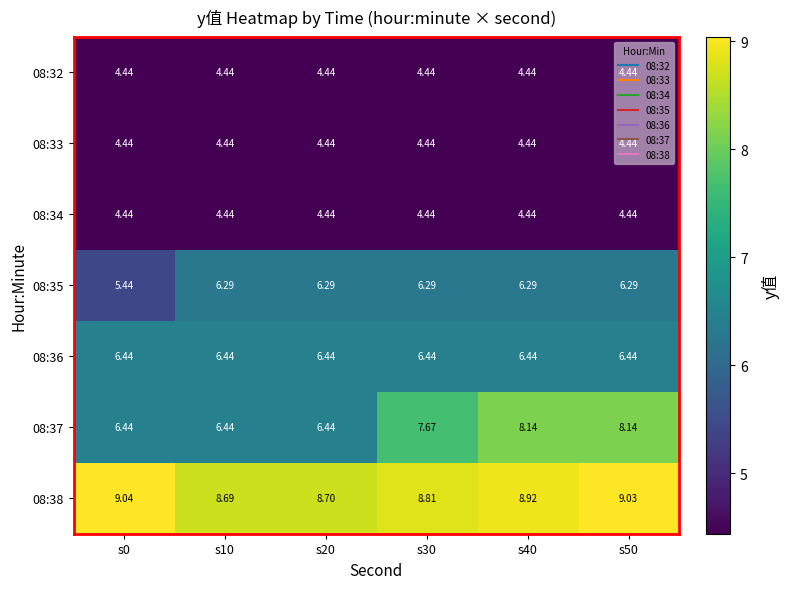

What is the minimum value shown in the chart?

4.4